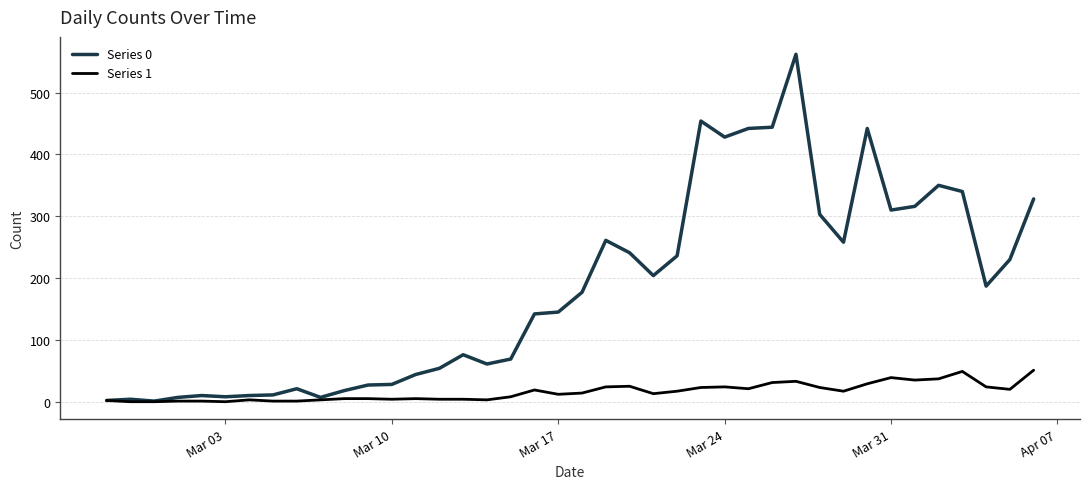

What is the greatest value displayed?

562